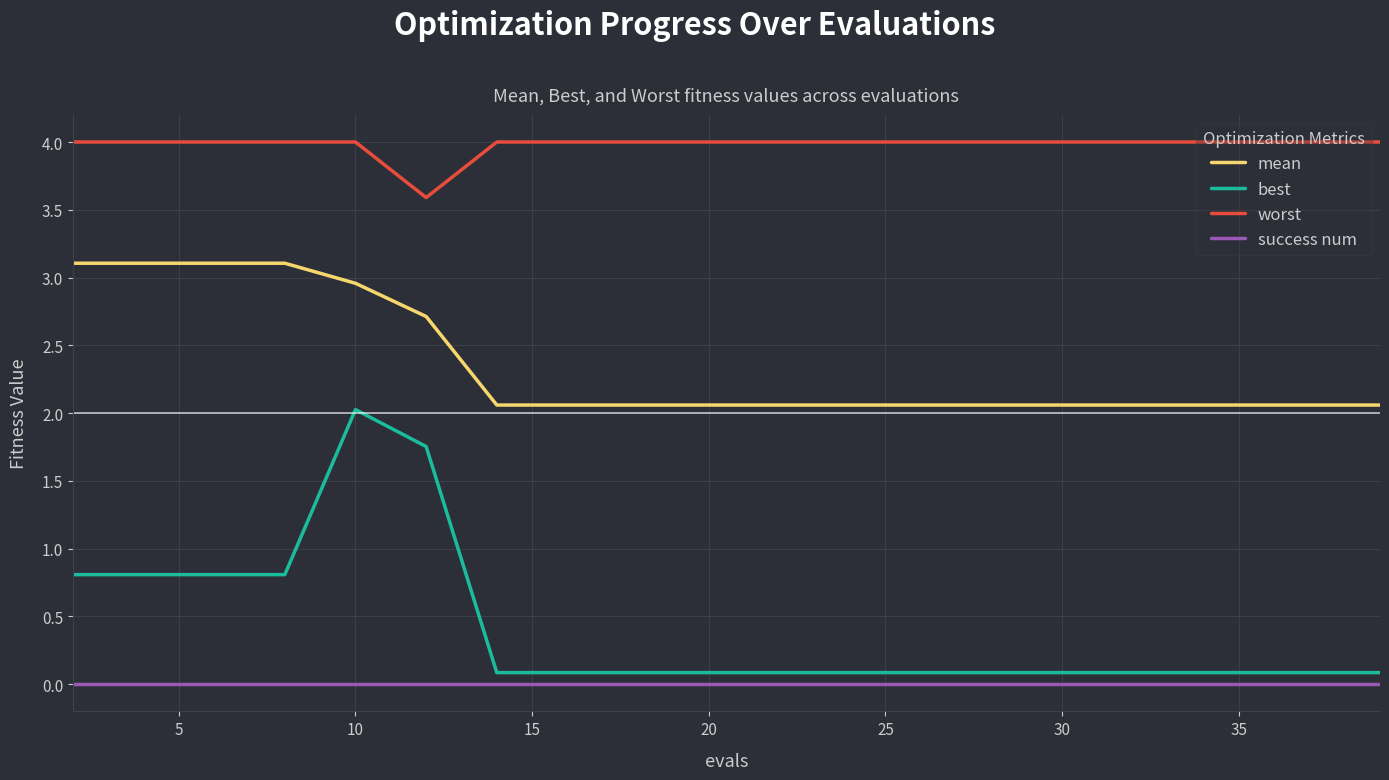

Rank the series by their maximum value, from lowest to highest.

success num, best, mean, worst